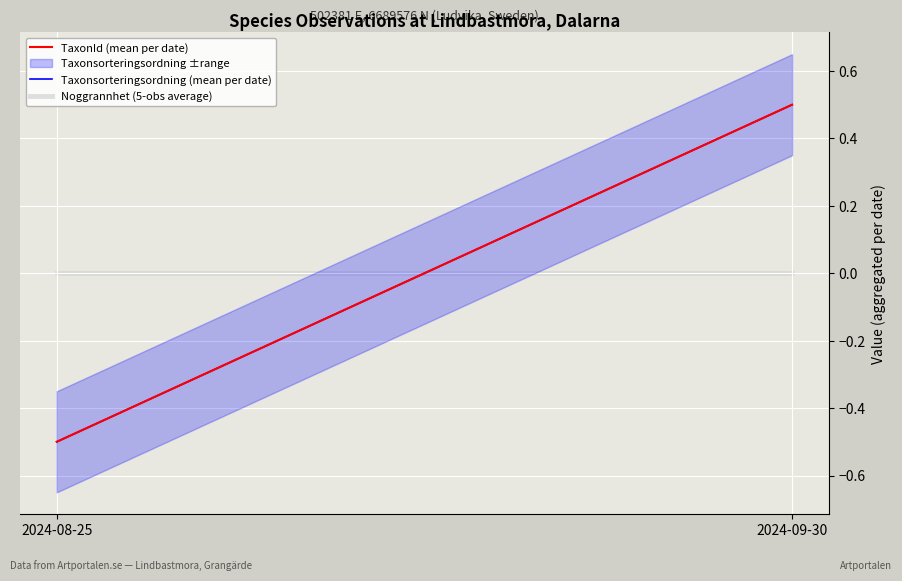

At which label does Taxonsorteringsordning (mean per date) reach its minimum?

2024-08-25